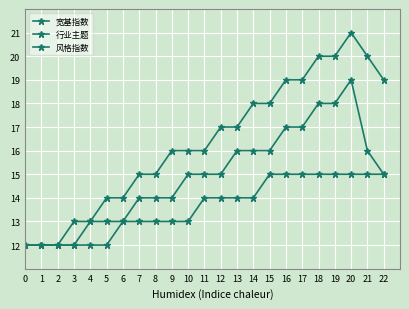

How many data points does each series have?

23